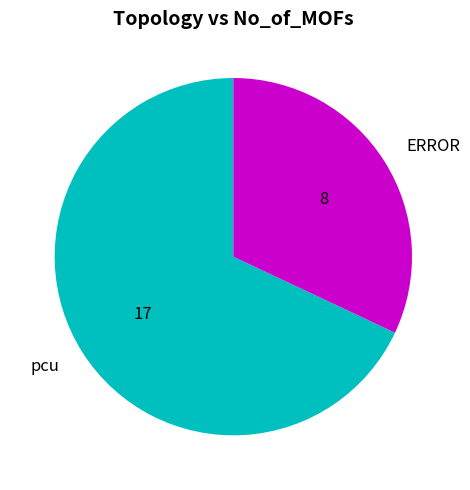

Is the sum of ERROR and pcu greater than half?

Yes